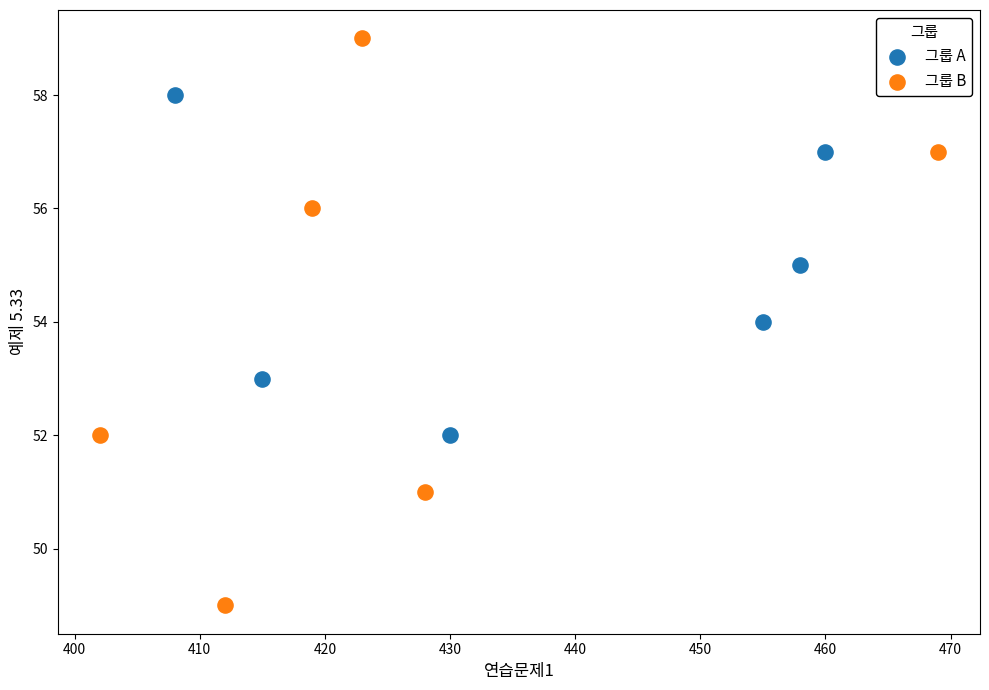

Which series reaches the minimum Y coordinate?

그룹 B